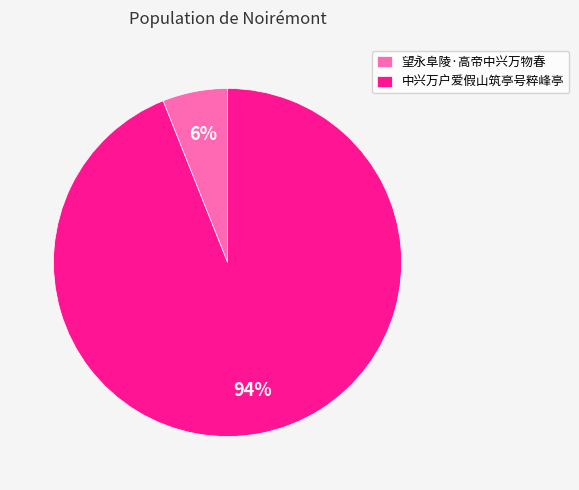

Is it true that 望永阜陵·高帝中兴万物春 is 6% of the pie?

True